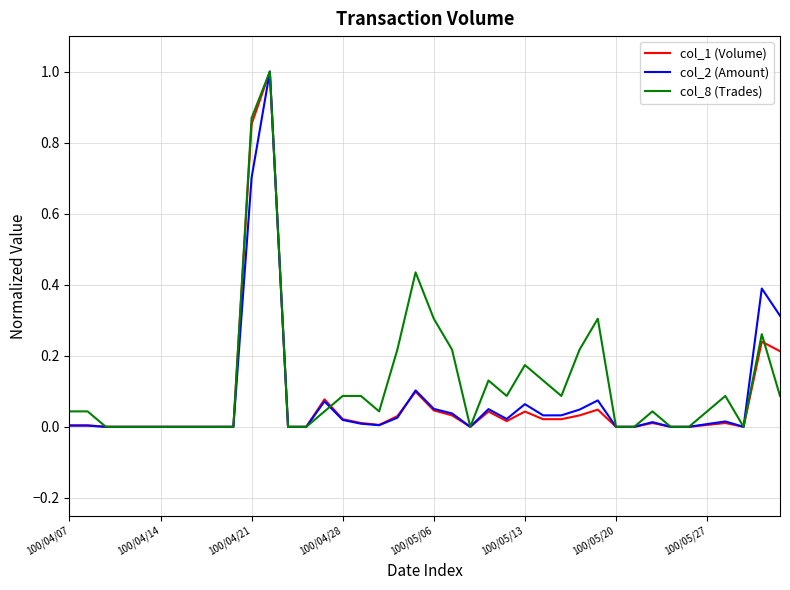

What is the maximum value shown in the chart?

1.0